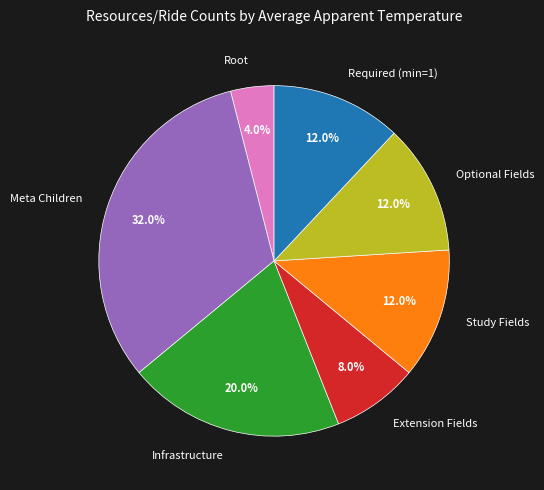

Is there any slice that represents more than half of the pie?

No